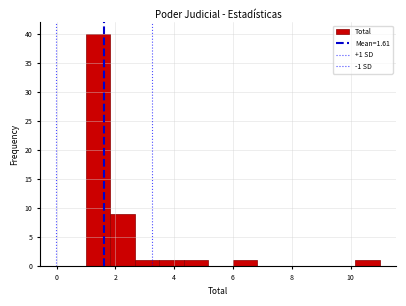

Which range on the x-axis has the tallest bar?

1.0 to 1.8